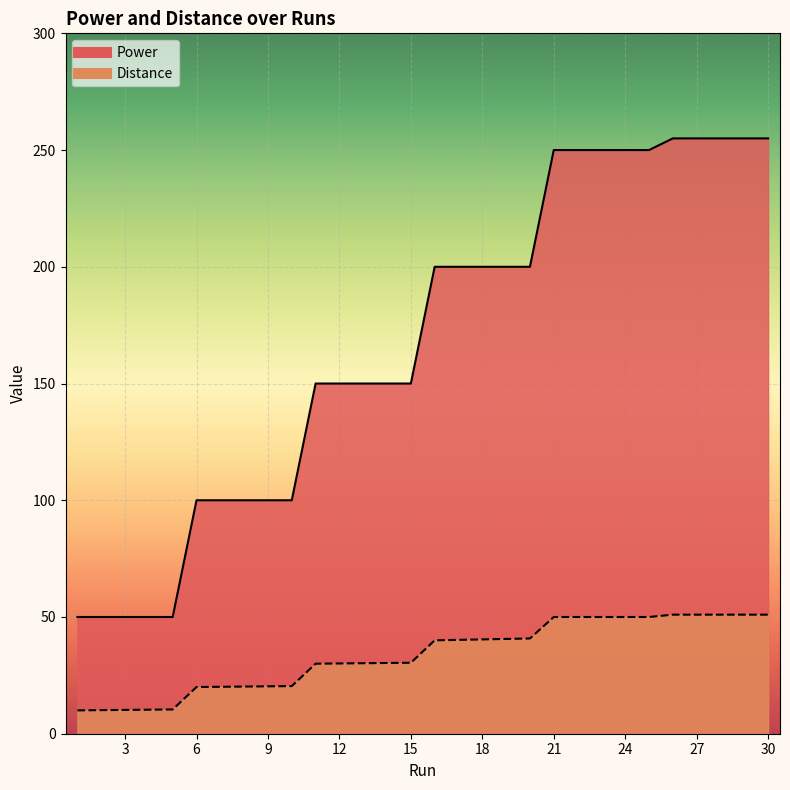

How many values in the Power series are below 200?

15